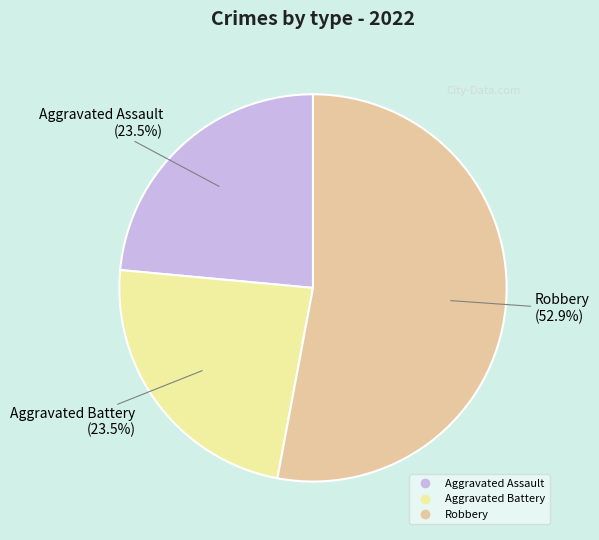

Is there a majority slice in this chart?

Yes